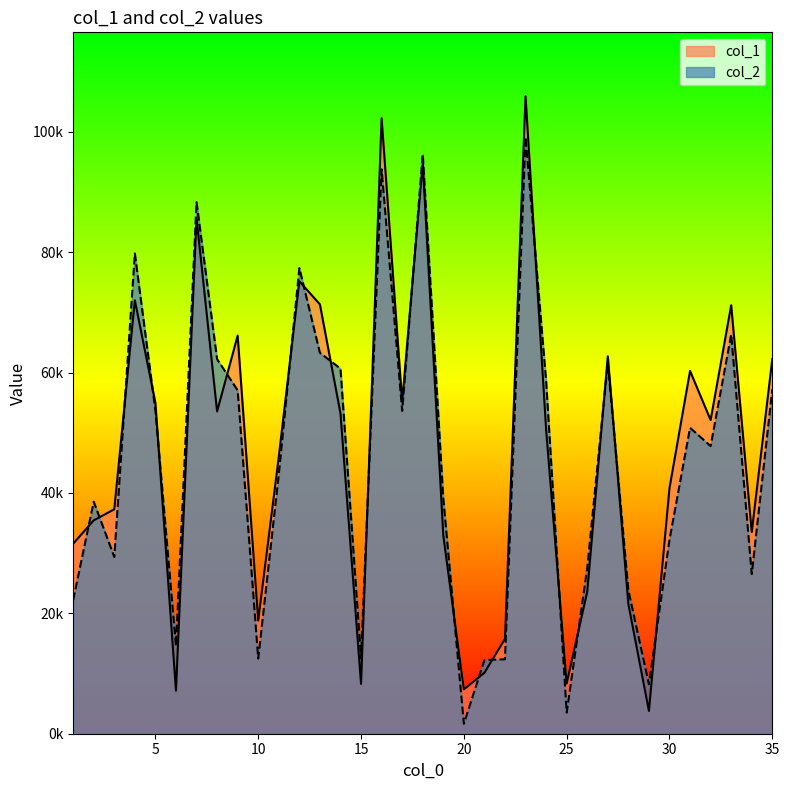

Where does the col_1 series first go above 50536?

4